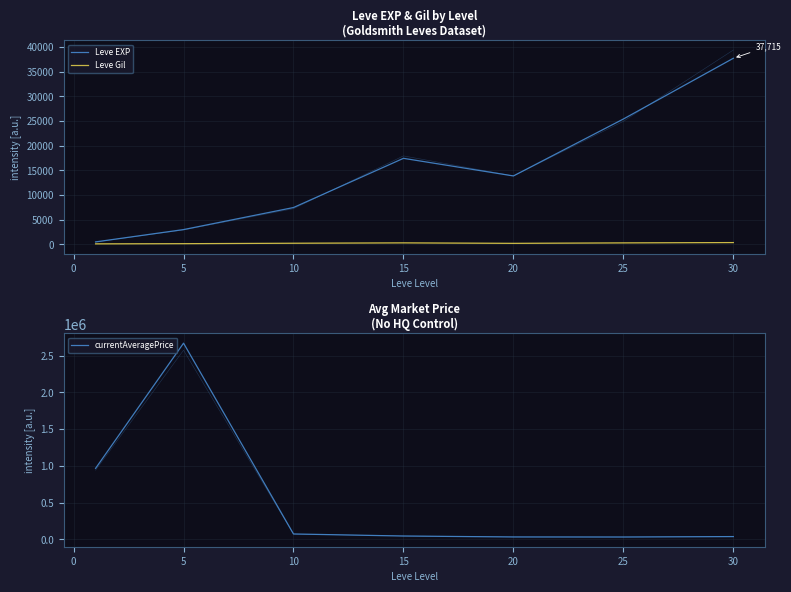

Where does the Leve Gil series first go above 242?

5